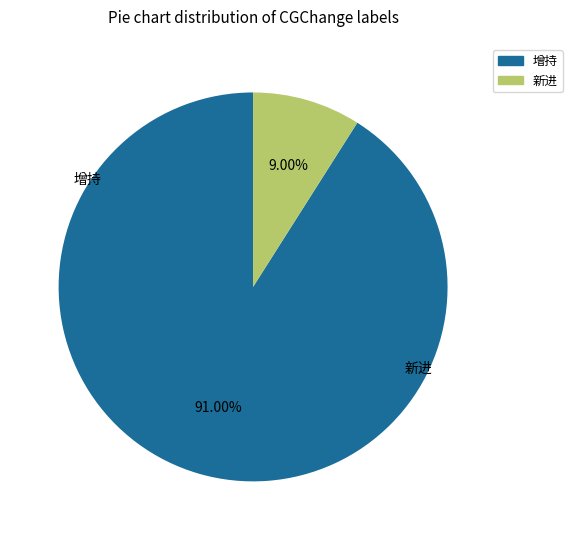

To the nearest percent, what percentage of the pie is 新进?

9%